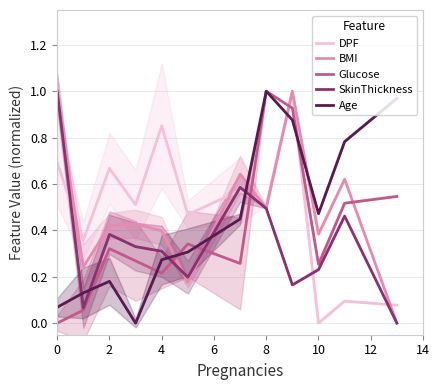

What is the sum of all SkinThickness values?

4.2